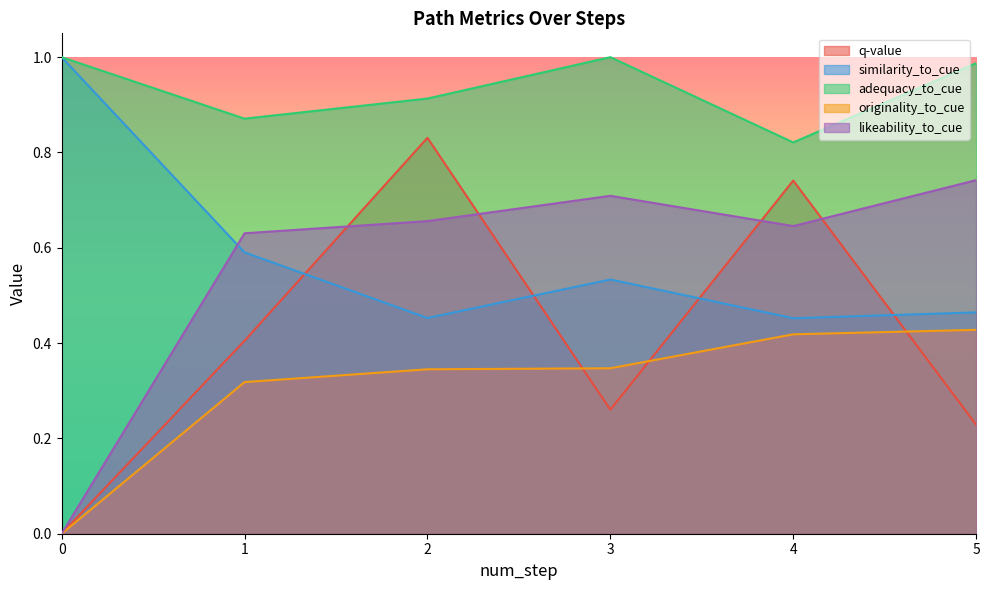

What is the difference between the likeability_to_cue values at 3 and 2?

0.1